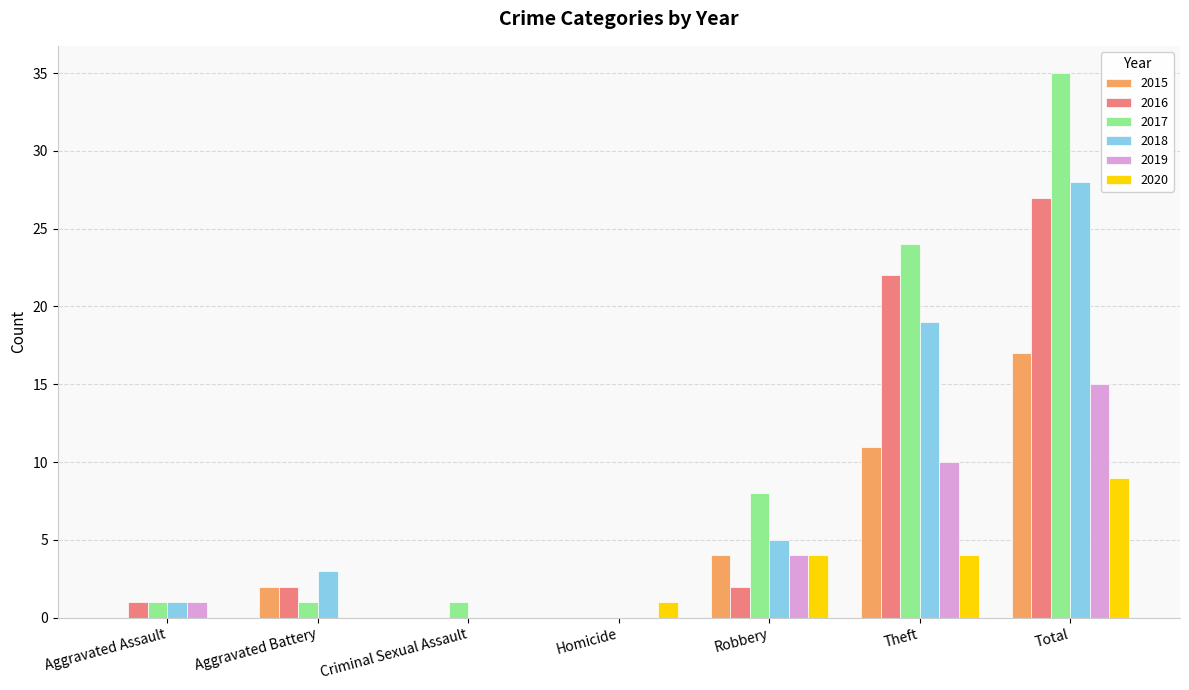

The value of 2018 at Aggravated Battery is 1. True or false?

False